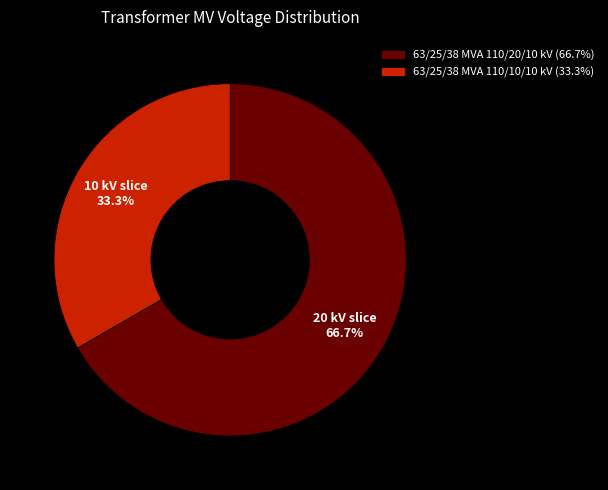

Which slice represents more than half of the pie?

63/25/38 MVA 110/20/10 kV